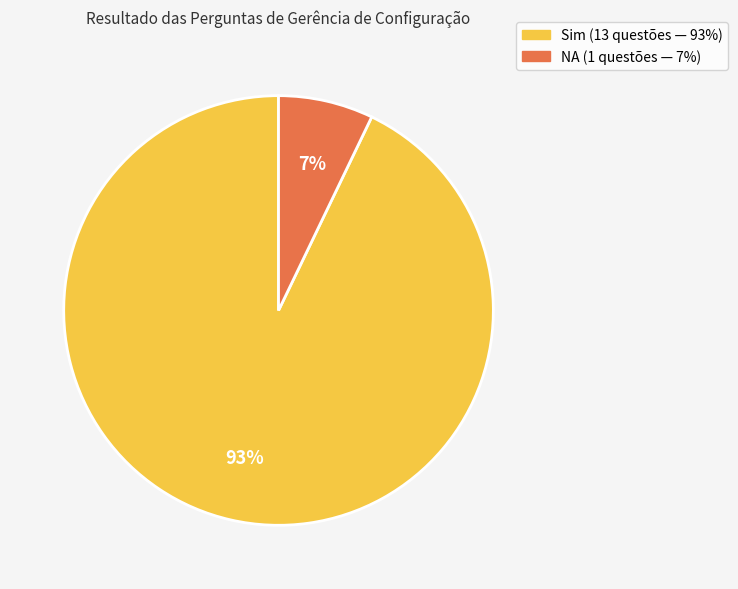

True or false: NA accounts for 1% of the total.

False